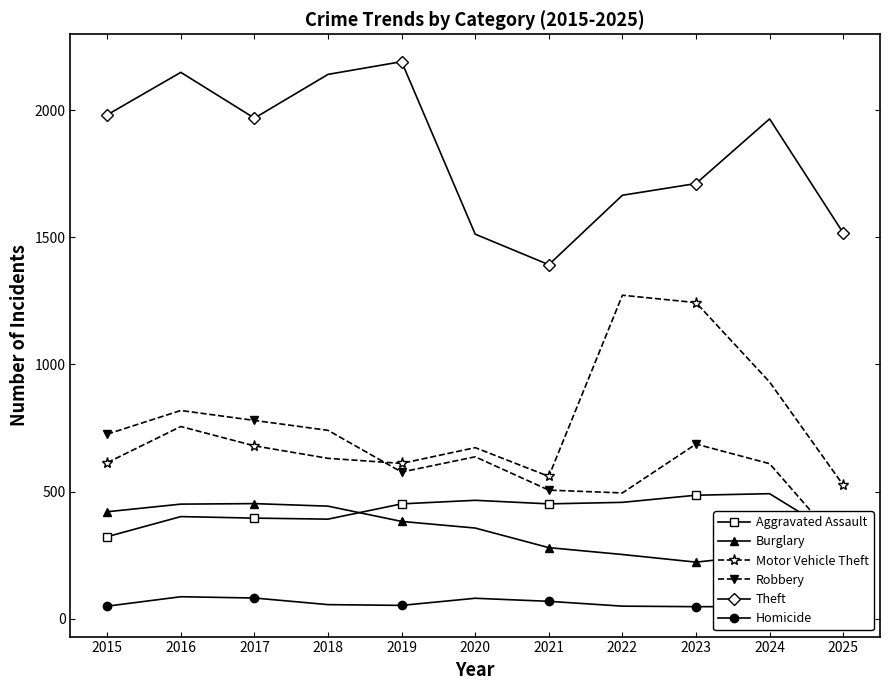

What are all the series names shown in the legend?

Aggravated Assault, Burglary, Motor Vehicle Theft, Robbery, Theft, Homicide